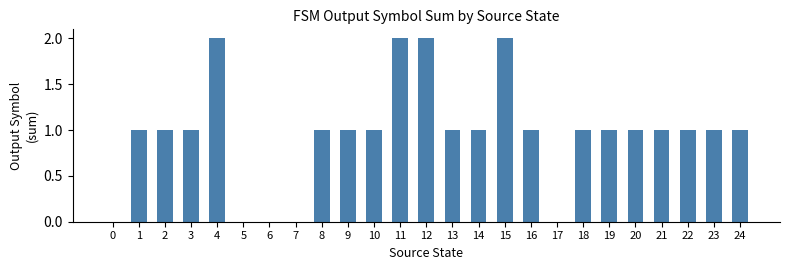

What is the average value?

1